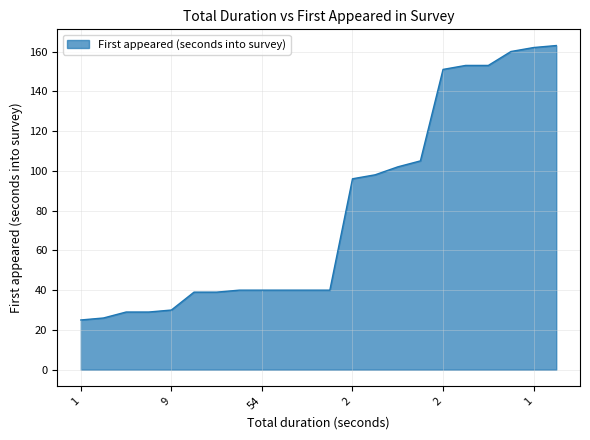

What is the smallest value displayed?

25